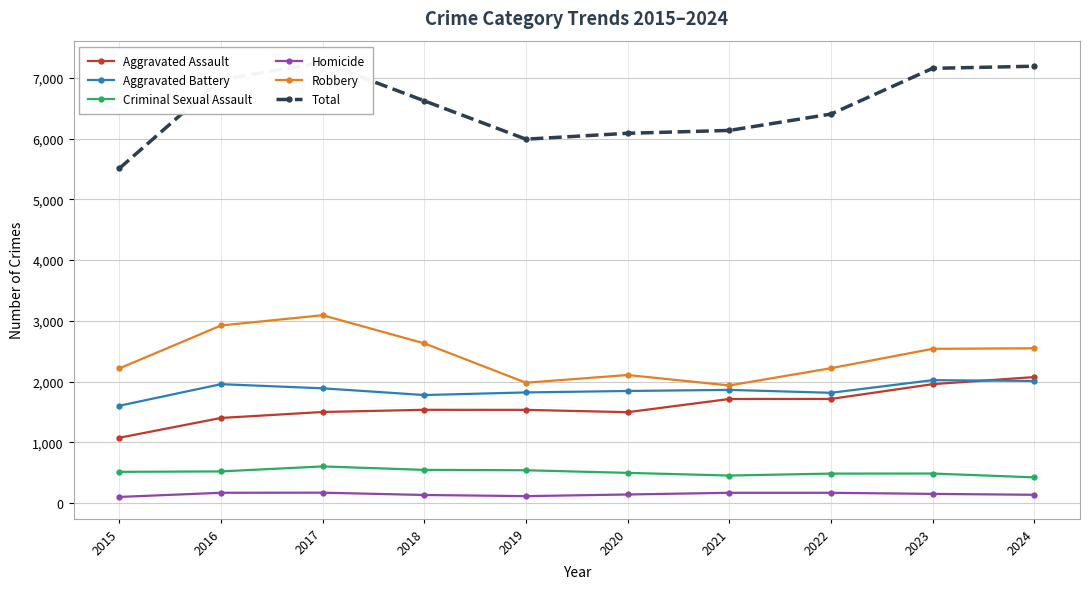

What is the difference between the maximum and minimum values in the Aggravated Battery series?

421